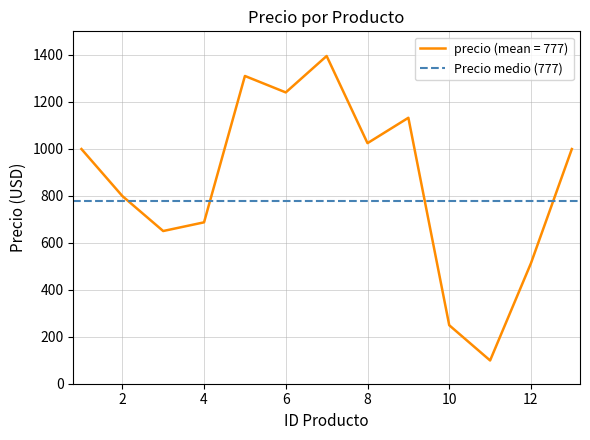

The chart shows a value of 1240 at 6. True or false?

True